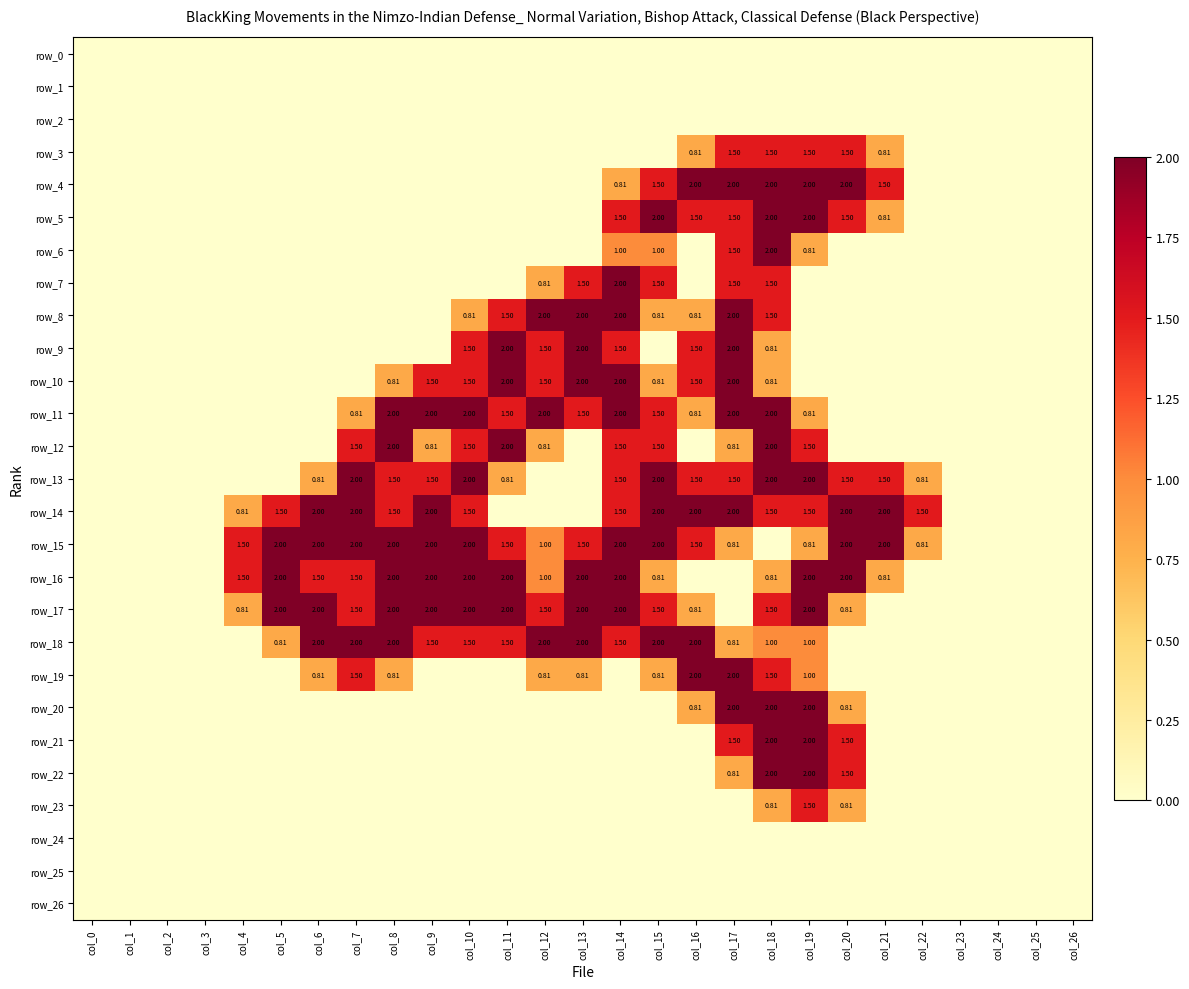

Which series changed the most between col_5 and col_25?

row_15